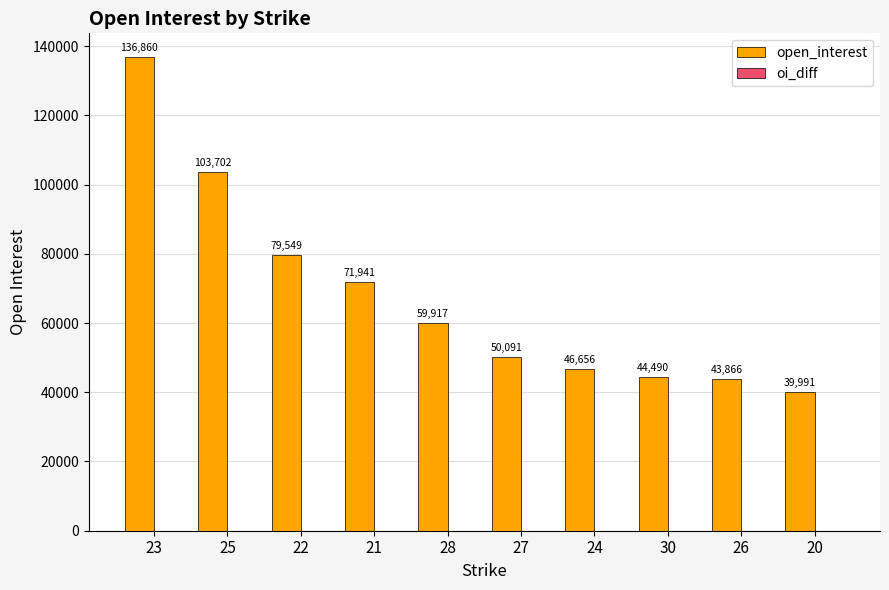

What is the change in value from 27 to 26?

-6225